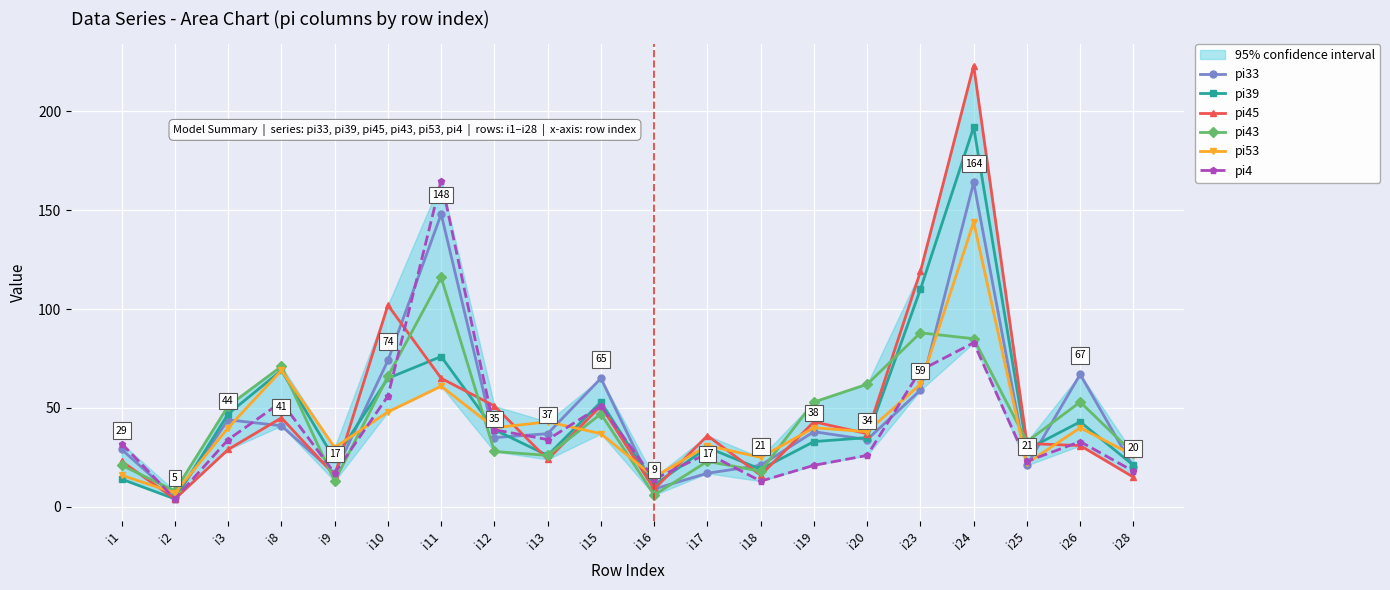

What is the minimum value shown in the chart?

4